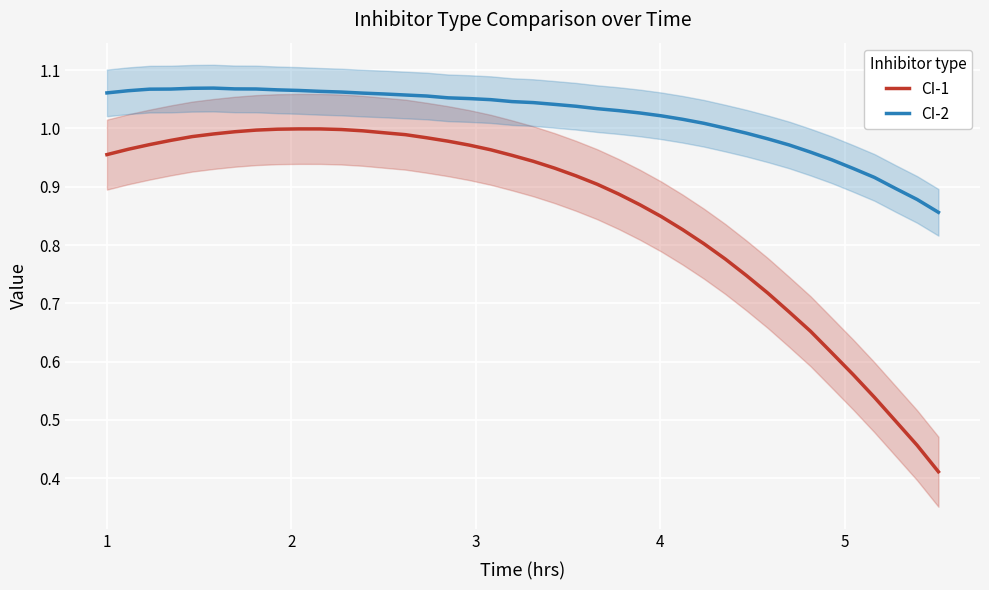

Which series has the widest spread of values?

CI-1